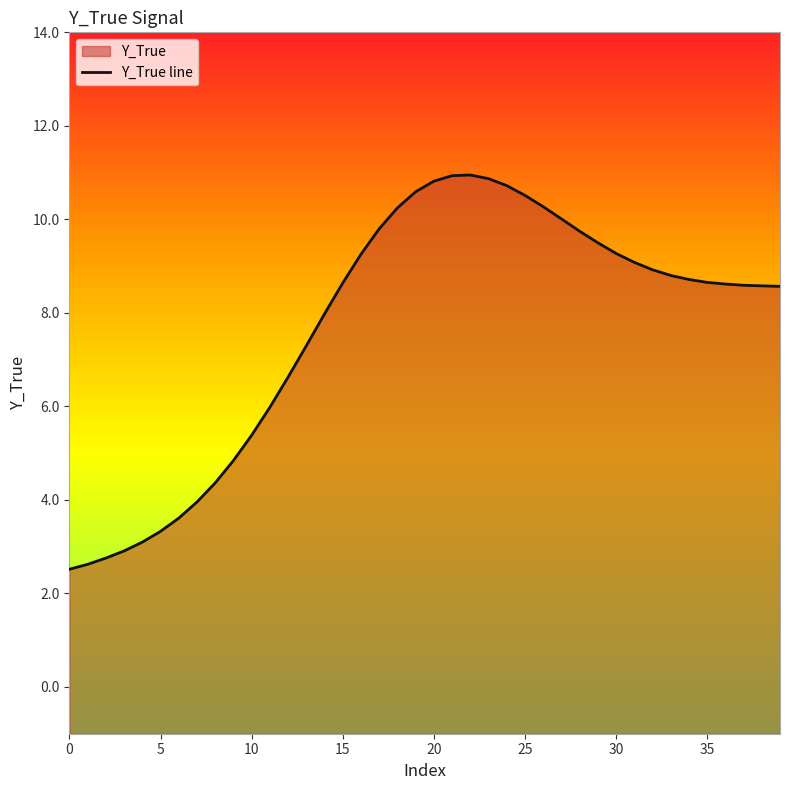

What is the average value?

7.7